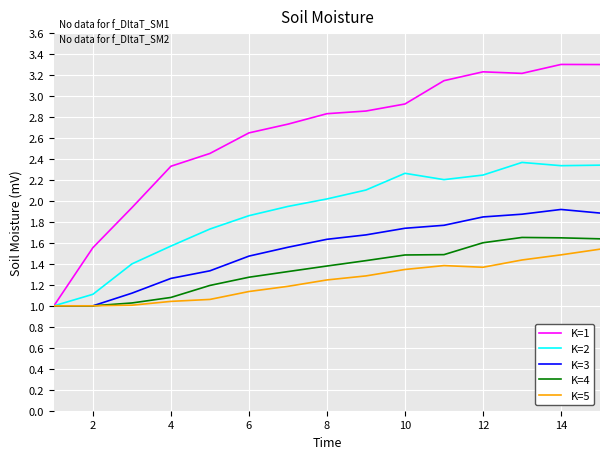

What is the highest value of the K=2 series?

2.4